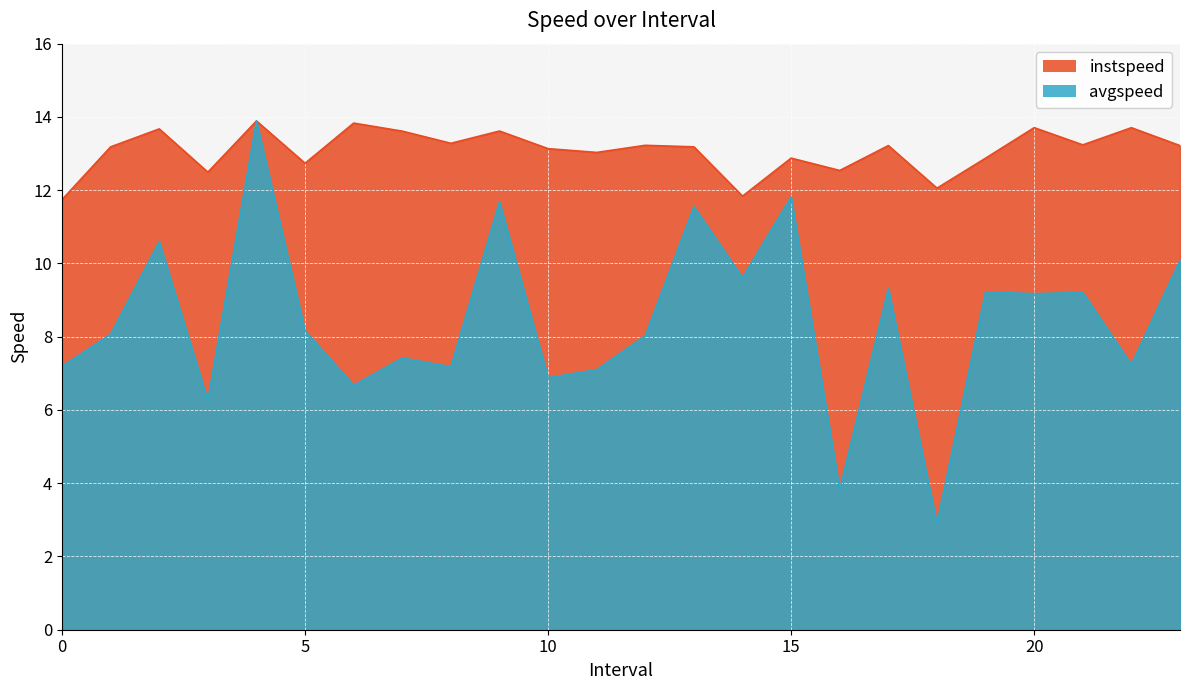

What is the highest value of the instspeed series?

13.9